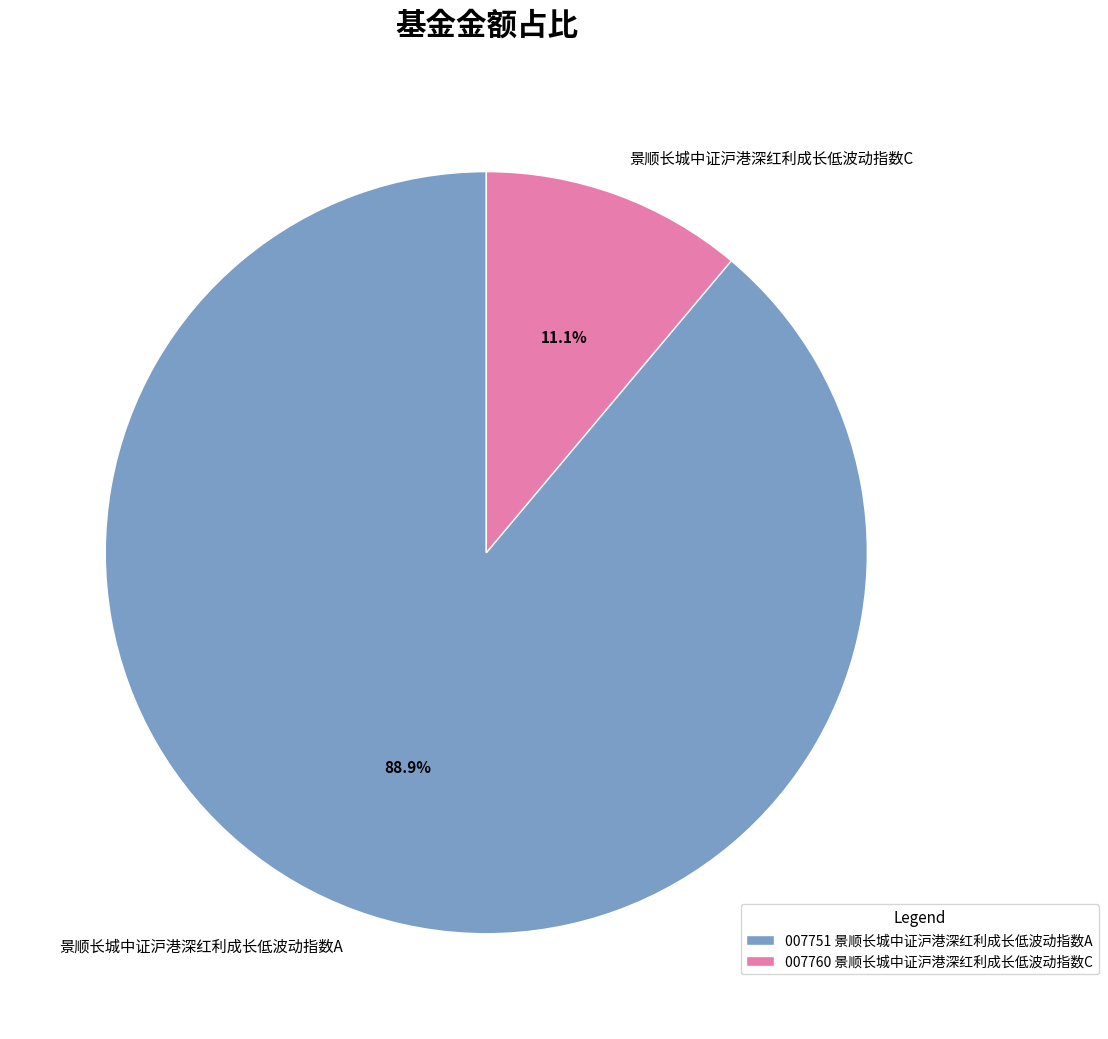

Which category accounts for the majority?

景顺长城中证沪港深红利成长低波动指数A